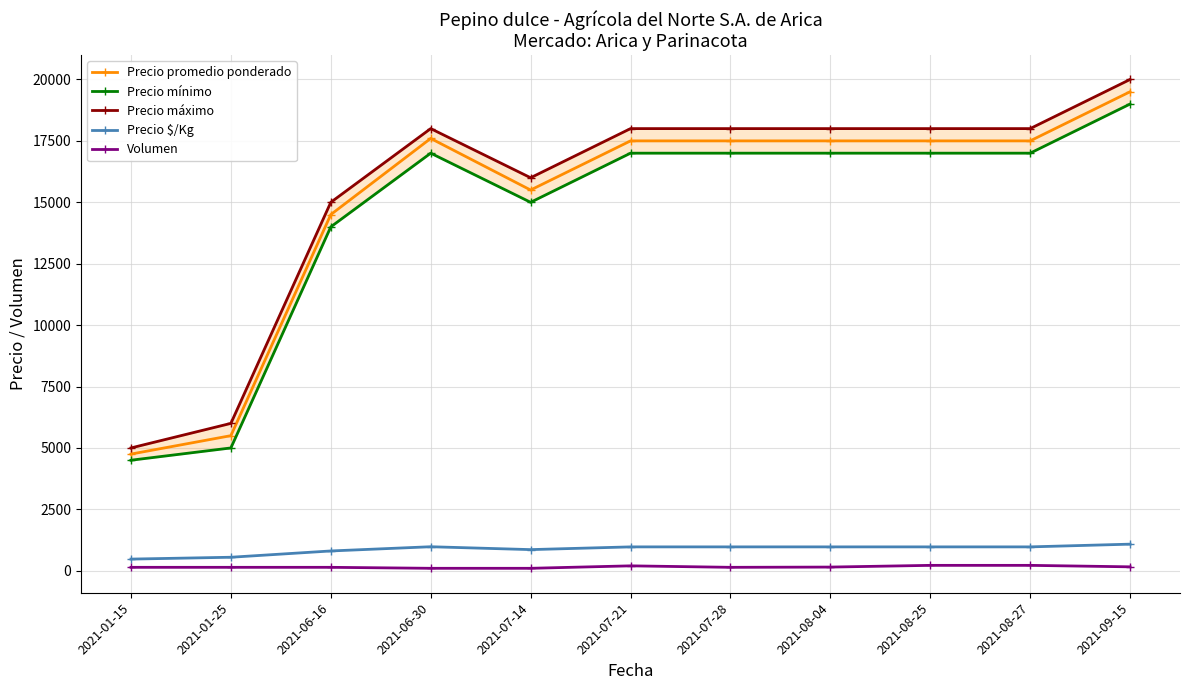

Reading left to right, what are all the values shown in this chart?

Precio promedio ponderado: 2021-01-15=4750	2021-01-25=5500	2021-06-16=14500	2021-06-30=17600	2021-07-14=15500	2021-07-21=17500	2021-07-28=17500	2021-08-04=17500	2021-08-25=17500	2021-08-27=17500	2021-09-15=19500
Precio mínimo: 2021-01-15=4500	2021-01-25=5000	2021-06-16=14000	2021-06-30=17000	2021-07-14=15000	2021-07-21=17000	2021-07-28=17000	2021-08-04=17000	2021-08-25=17000	2021-08-27=17000	2021-09-15=19000
Precio máximo: 2021-01-15=5000	2021-01-25=6000	2021-06-16=15000	2021-06-30=18000	2021-07-14=16000	2021-07-21=18000	2021-07-28=18000	2021-08-04=18000	2021-08-25=18000	2021-08-27=18000	2021-09-15=20000
Precio $/Kg: 2021-01-15=475	2021-01-25=550	2021-06-16=806	2021-06-30=978	2021-07-14=861	2021-07-21=972	2021-07-28=972	2021-08-04=972	2021-08-25=972	2021-08-27=972	2021-09-15=1083
Volumen: 2021-01-15=140	2021-01-25=140	2021-06-16=140	2021-06-30=100	2021-07-14=100	2021-07-21=200	2021-07-28=140	2021-08-04=150	2021-08-25=220	2021-08-27=220	2021-09-15=160